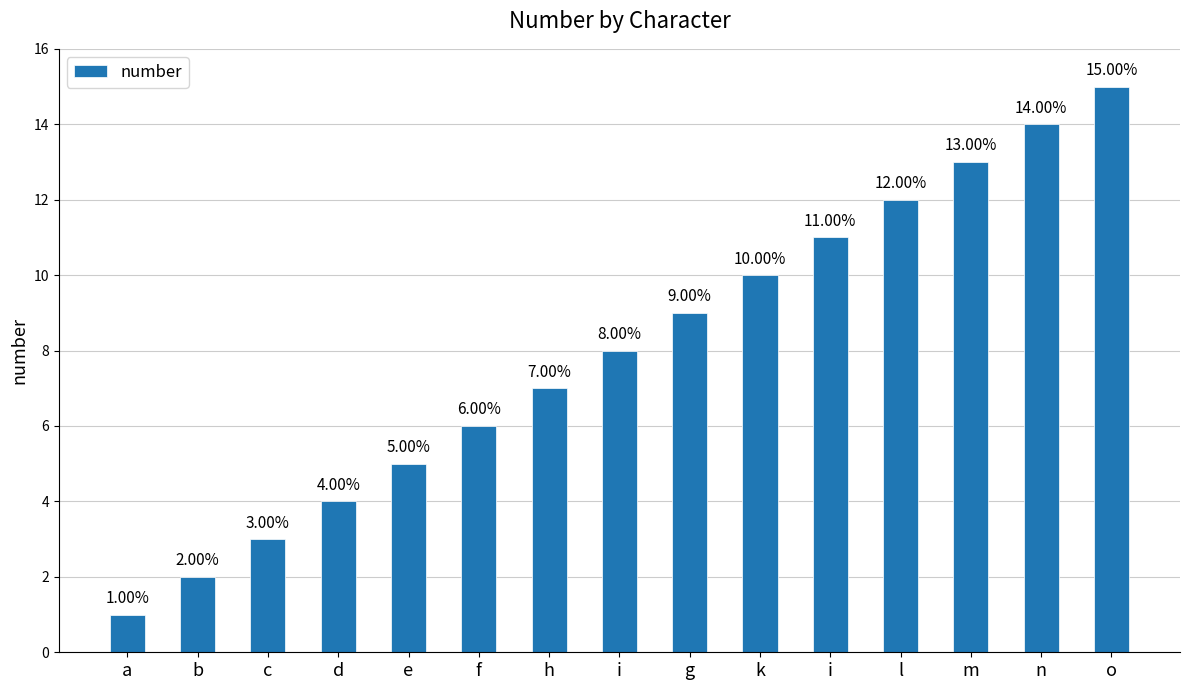

What is the average value?

8